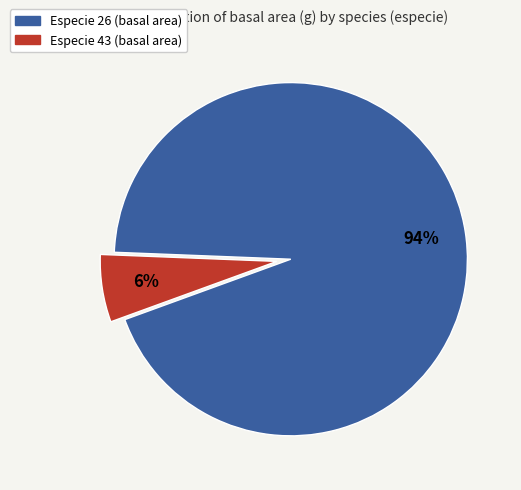

To the nearest percent, what is the difference between the largest and smallest slice percentages?

88%